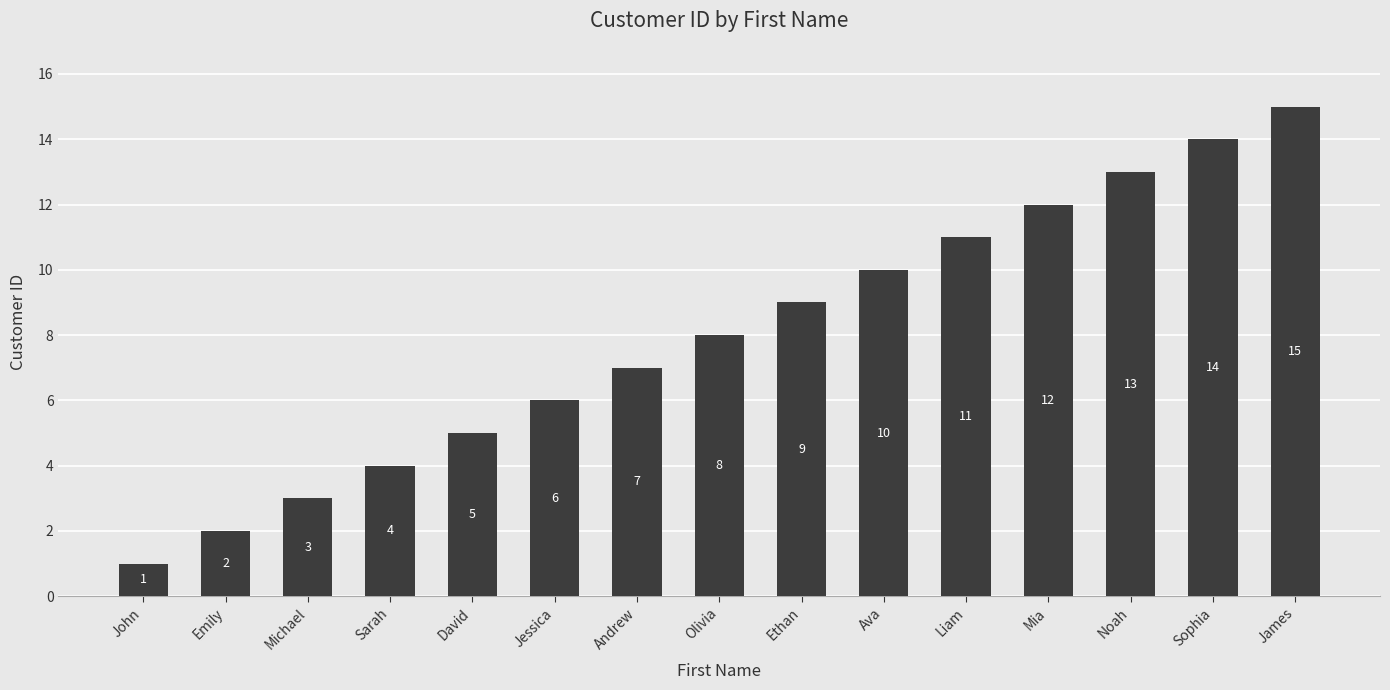

Rank the categories by value from highest to lowest.

James, Sophia, Noah, Mia, Liam, Ava, Ethan, Olivia, Andrew, Jessica, David, Sarah, Michael, Emily, John